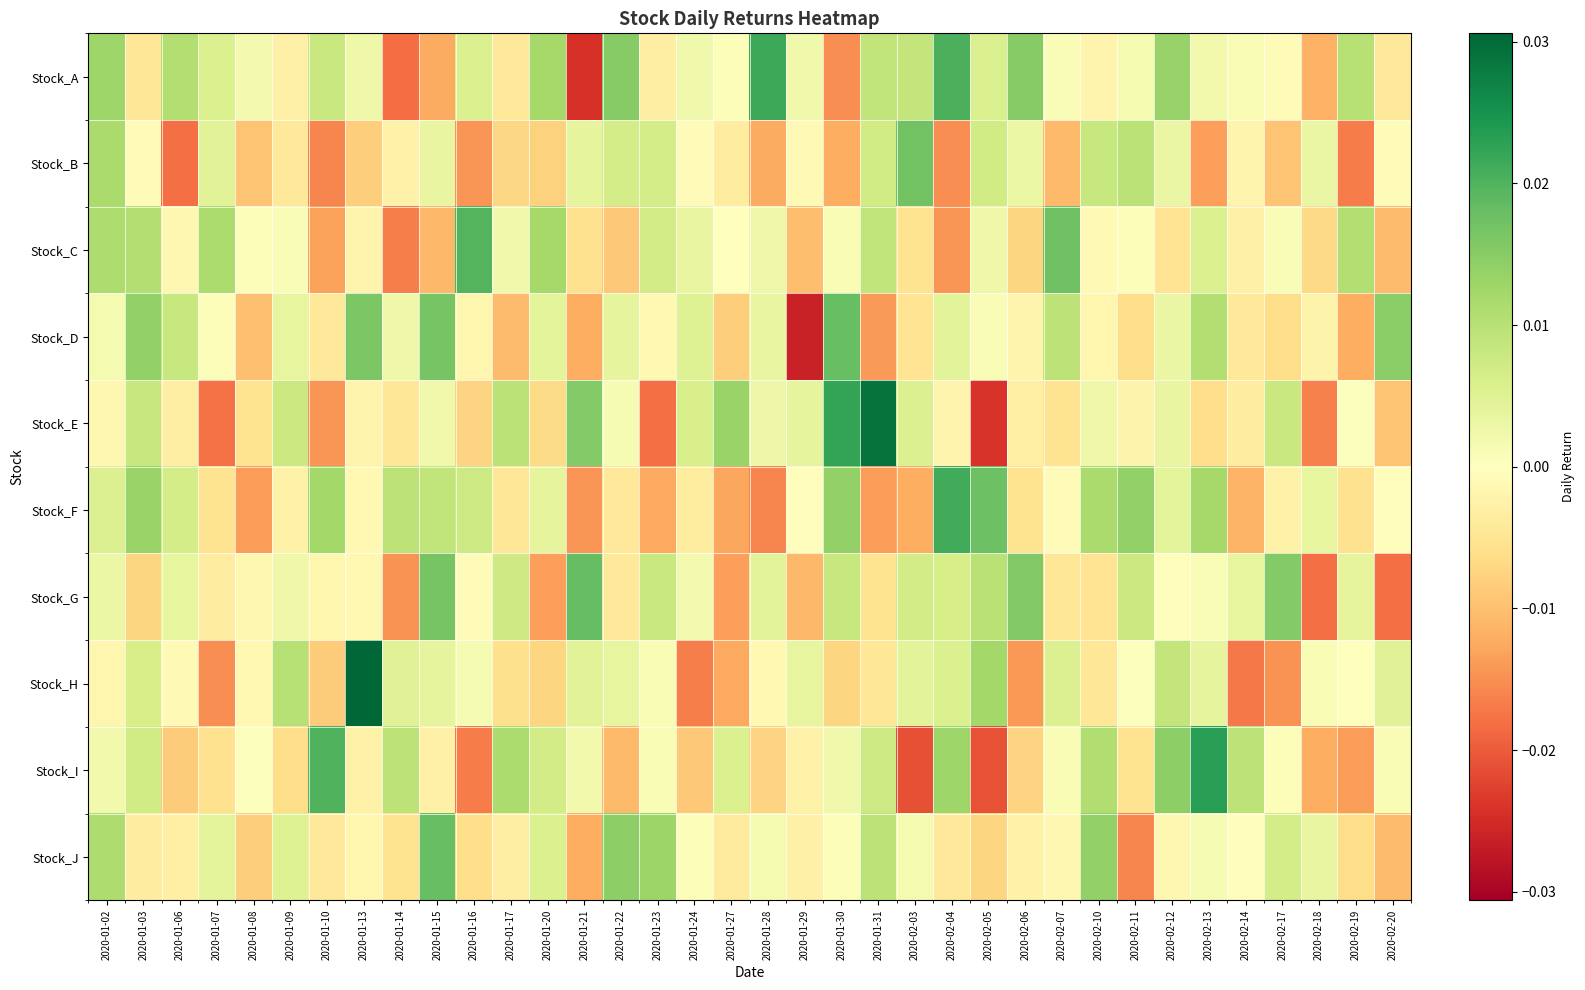

How many data points does each series have?

36